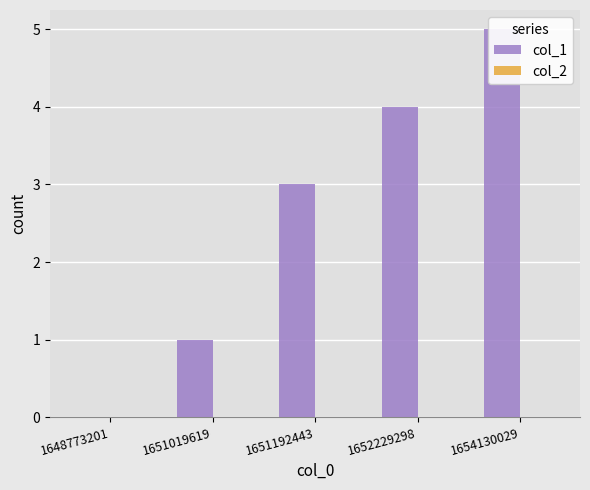

What is the difference between the maximum and minimum values in the col_1 series?

5